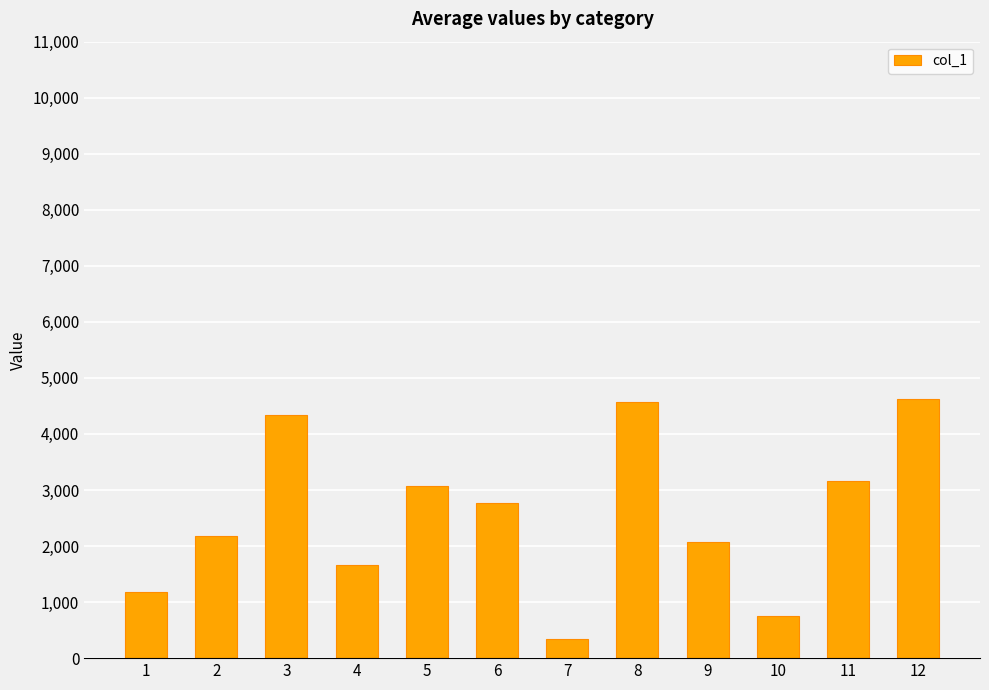

Which has a higher value, 8 or 11?

8